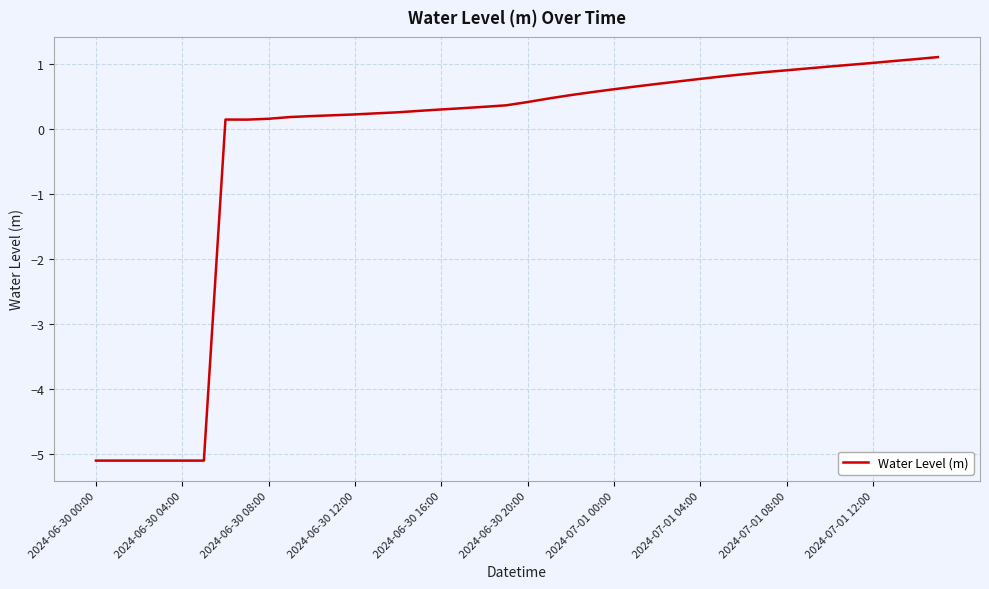

What is the greatest value displayed?

1.1